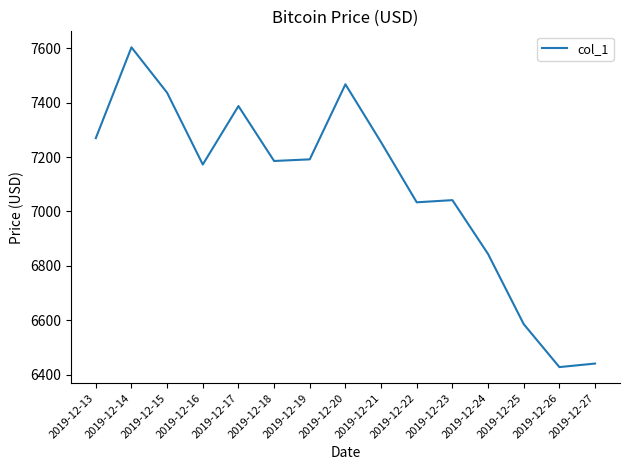

What is the change in value from 2019-12-21 to 2019-12-25?

-669.0